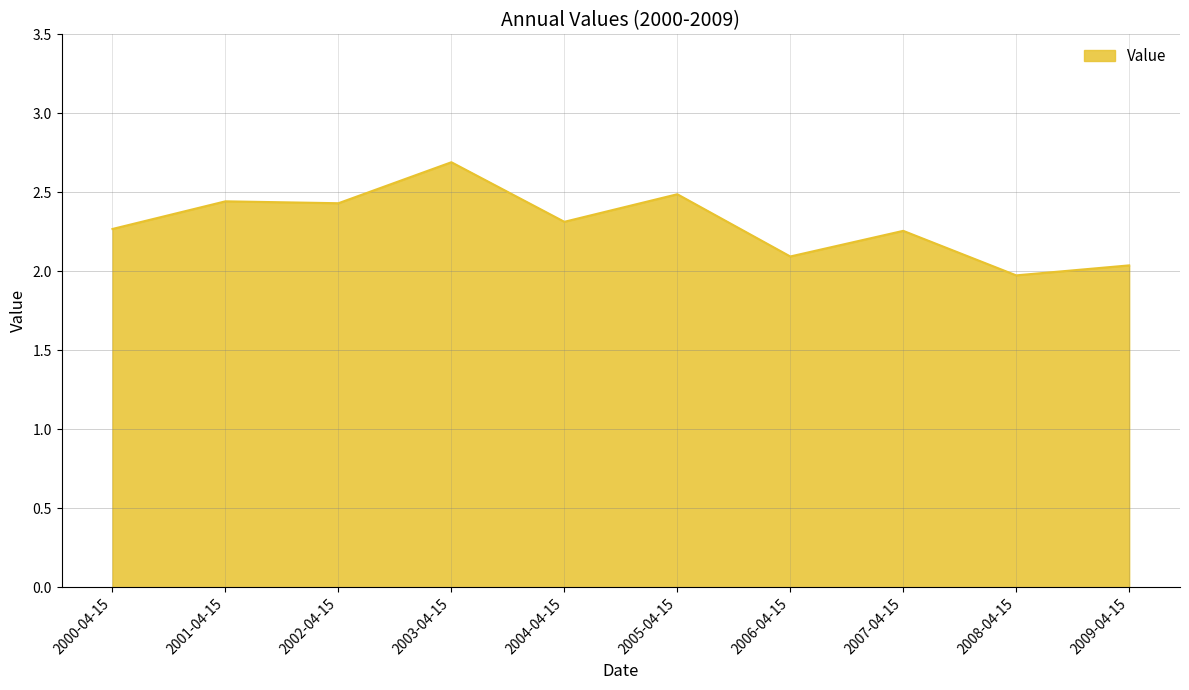

Read the value at 2006-04-15.

2.1